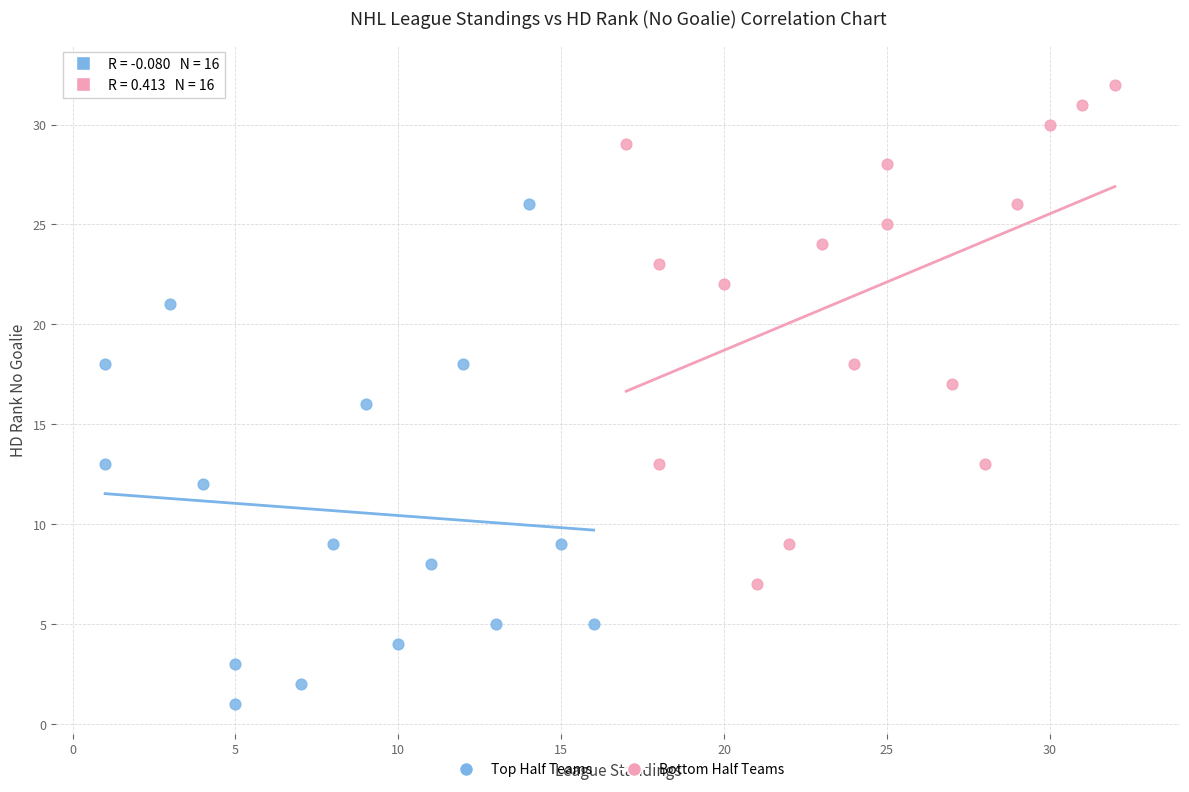

Which series reaches the maximum Y coordinate?

Bottom Half Teams